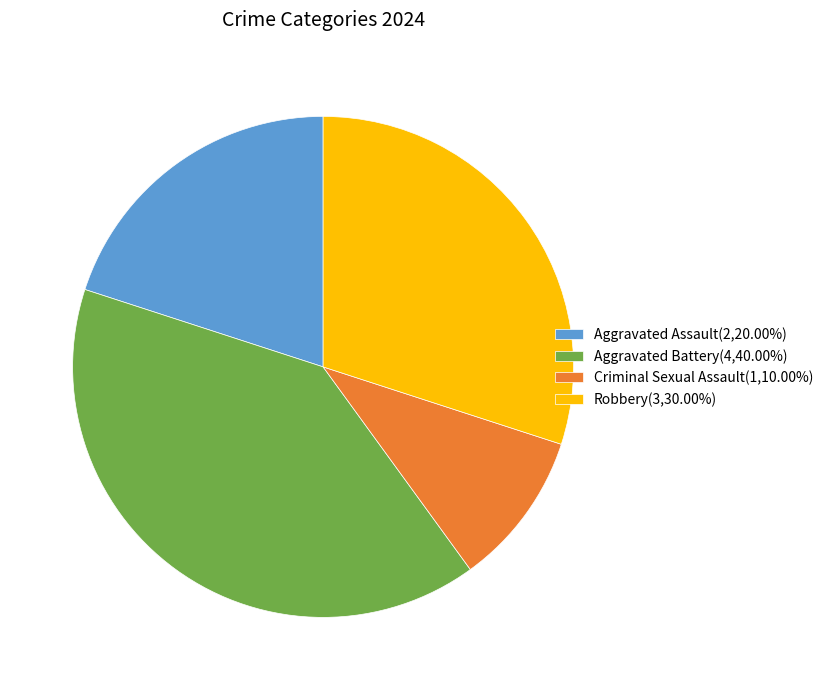

Do Robbery(3,30.00%) and Aggravated Battery(4,40.00%) together represent more than half of the pie?

Yes